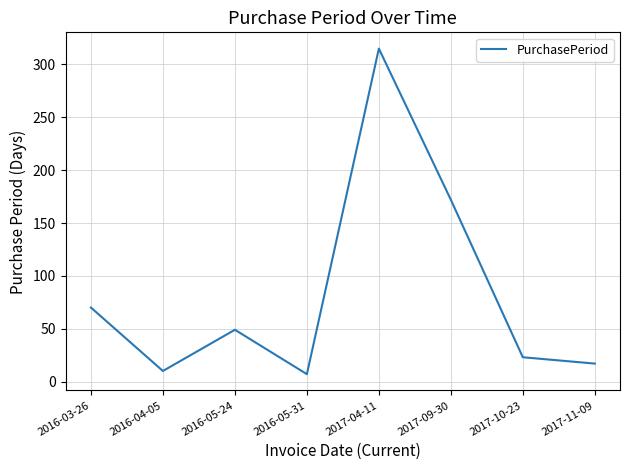

How many lines are shown in the chart?

1